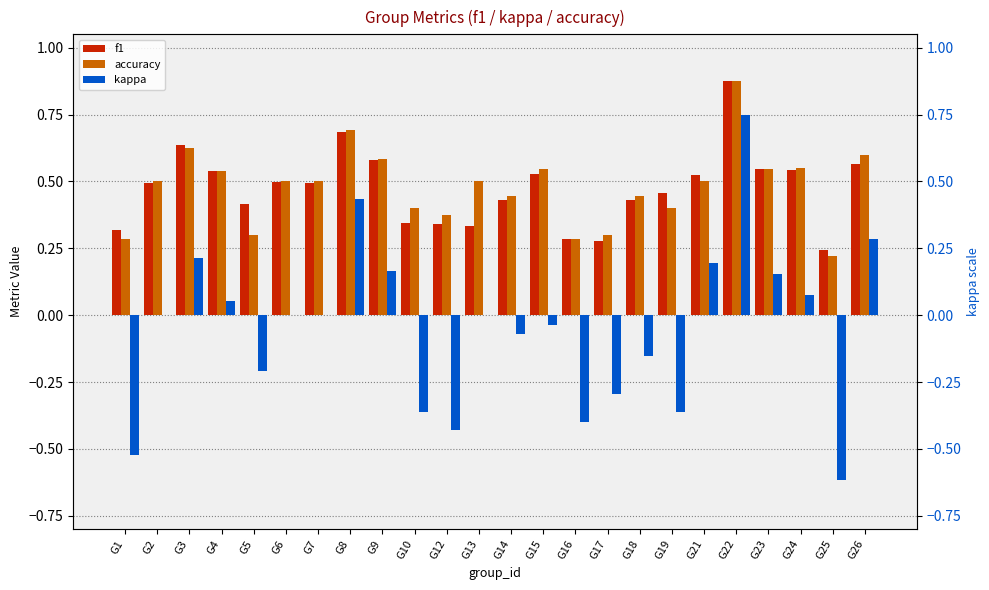

Where does the kappa series first go above 0?

G3